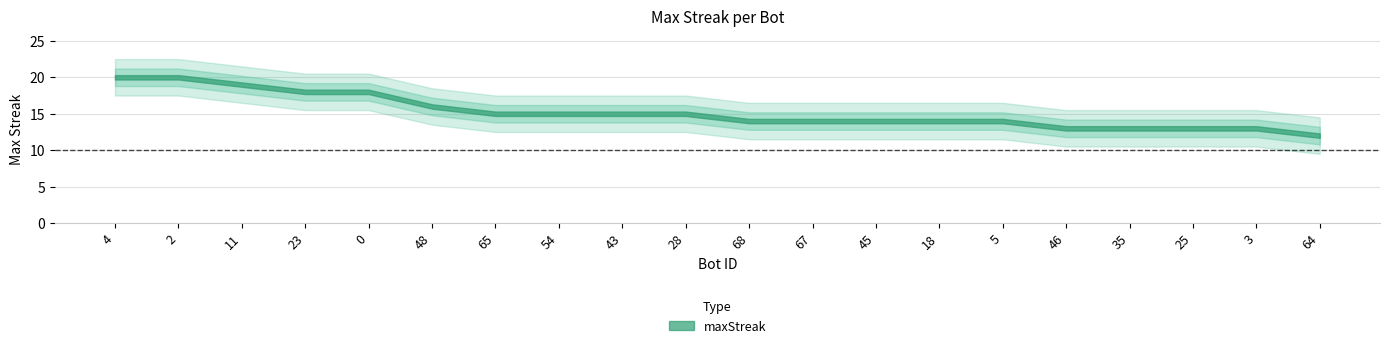

Reading left to right, what are all the values shown in this chart?

4=20	2=20	11=19	23=18	0=18	48=16	65=15	54=15	43=15	28=15	68=14	67=14	45=14	18=14	5=14	46=13	35=13	25=13	3=13	64=12